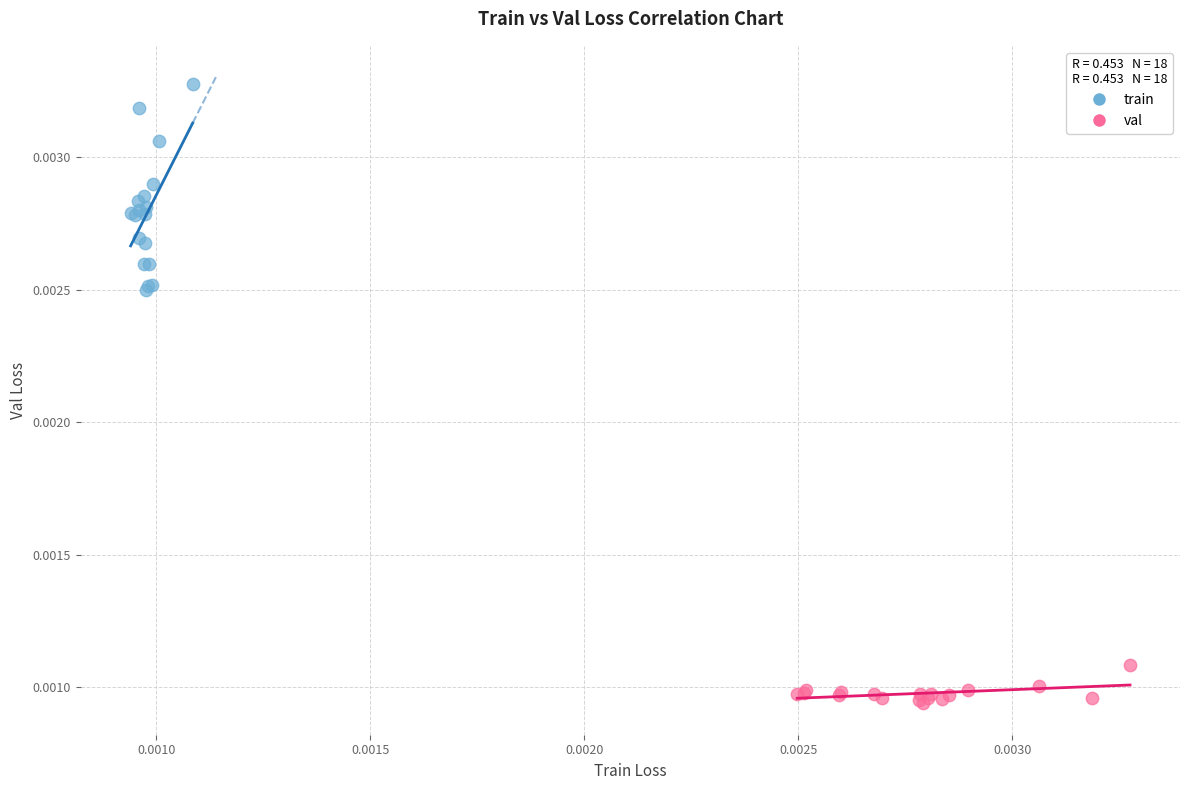

Which series has the widest spread of Y values?

train